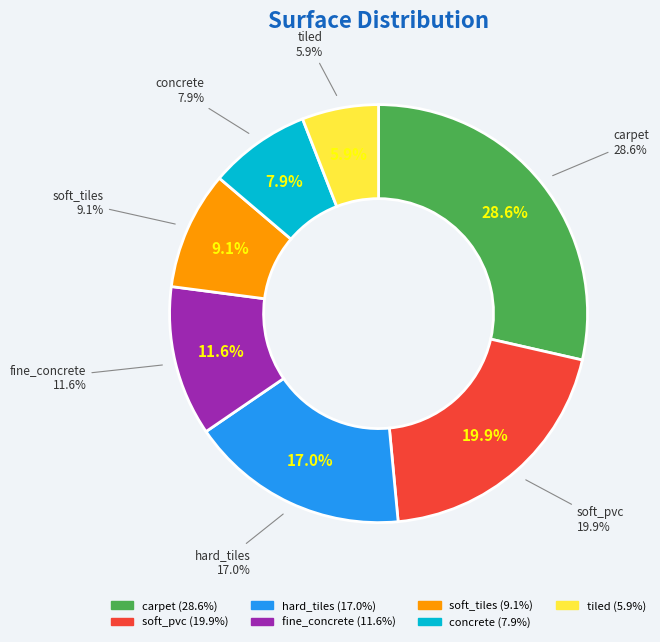

How many segments does this pie chart have?

7